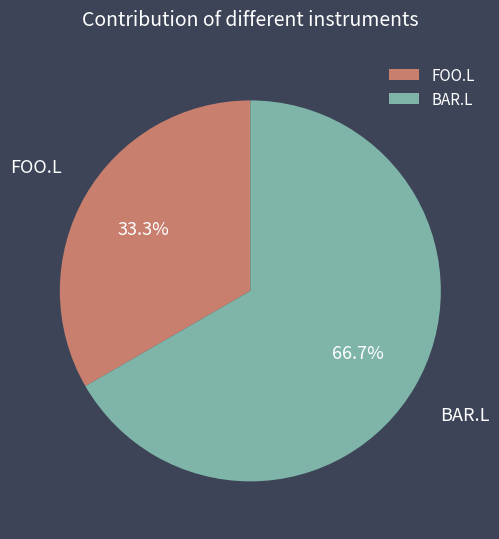

The FOO.L slice represents 33% of the pie. True or false?

True